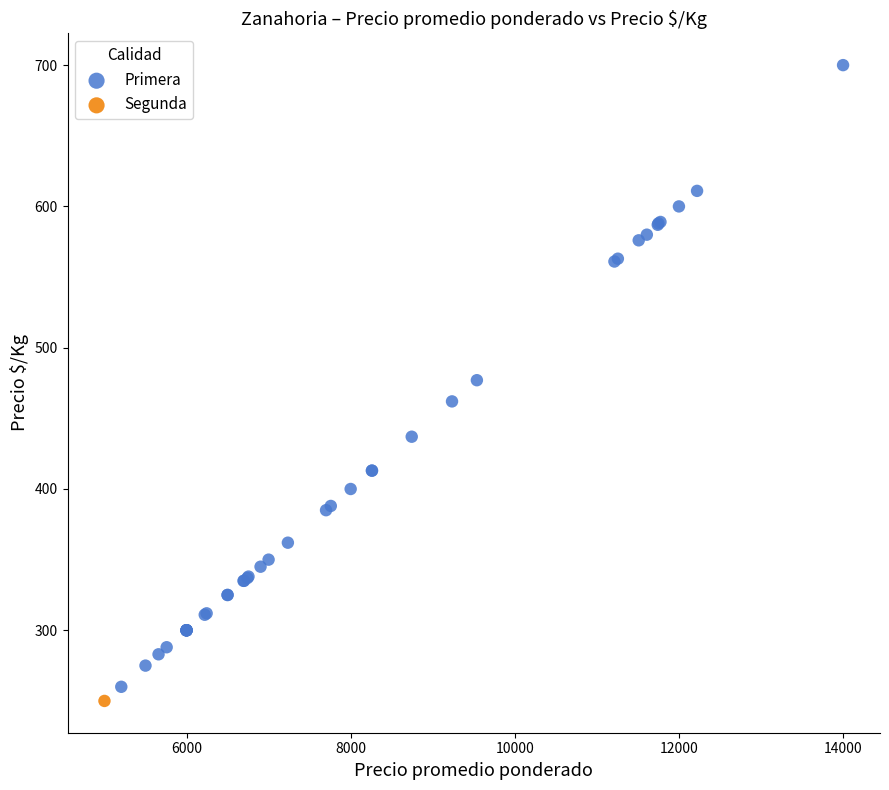

What are all the series names shown in the legend?

Primera, Segunda